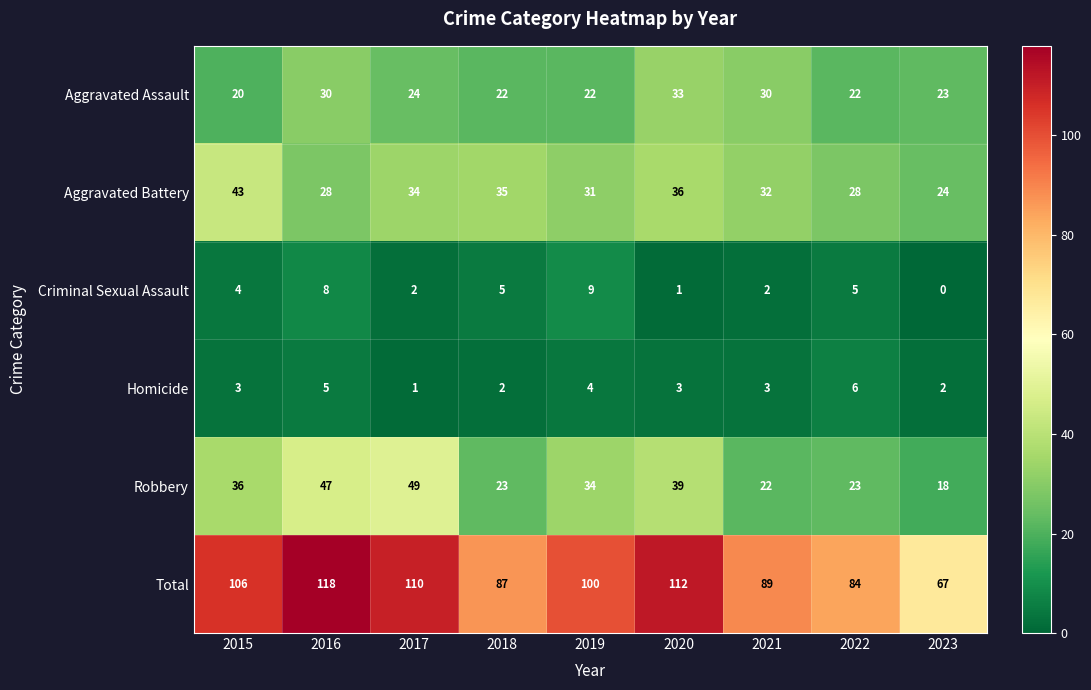

At which category does the chart reach its peak across all series?

2016